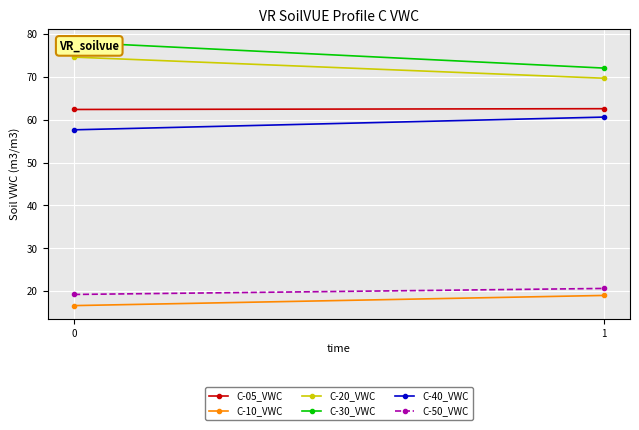

At 0, list the series in order from smallest to largest.

C-10_VWC, C-50_VWC, C-40_VWC, C-05_VWC, C-20_VWC, C-30_VWC